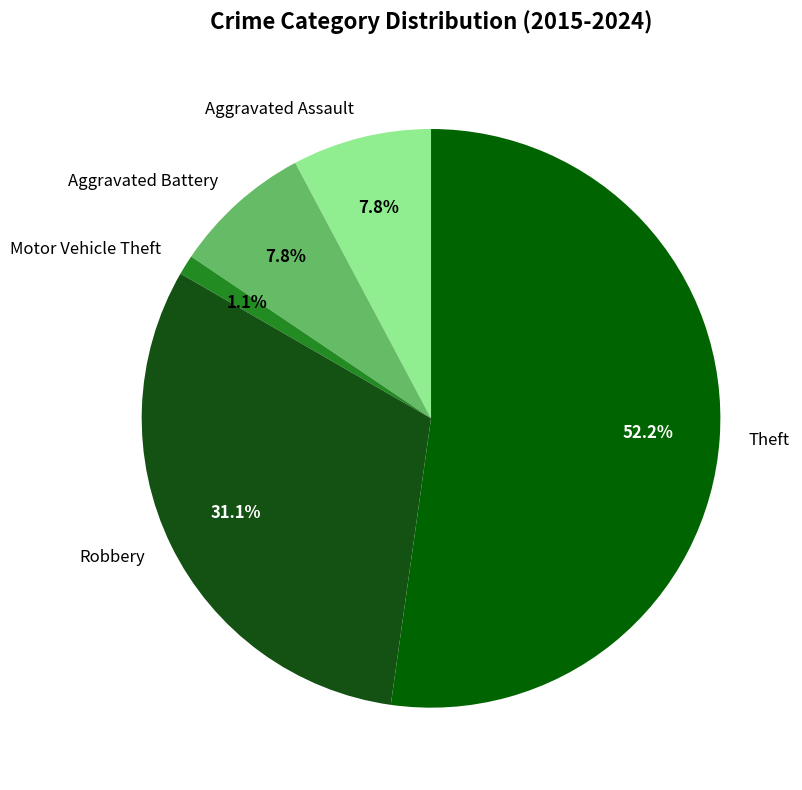

Is Theft the majority of the pie?

Yes